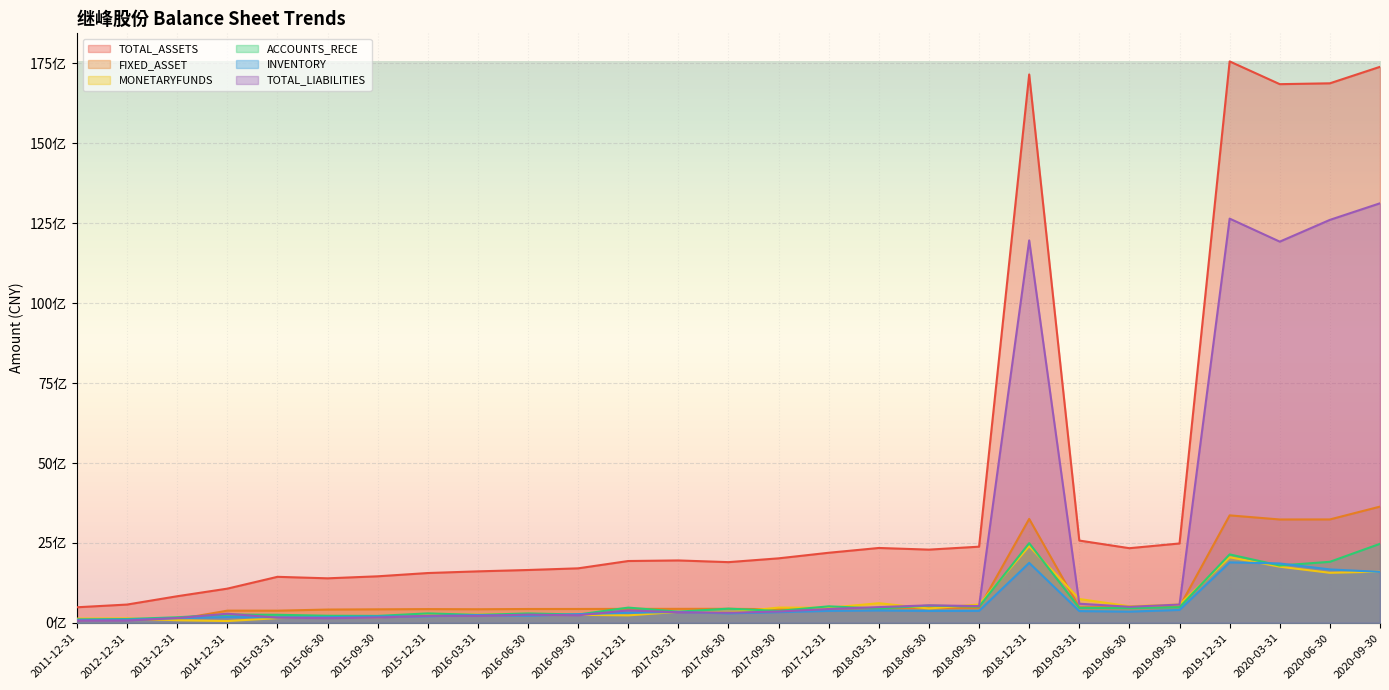

Reading left to right, extract all data points from this chart.

TOTAL_ASSETS: 486571358.6	571398408.2	831574951.2	1069044980.4	1438871453.8	1392164646.9	1455126884.7	1557526369.5	1610092044.0	1652601610.1	1704637484.4	1933530230.9	1951535024.0	1898291253.4	2017426931.6	2191817317.3	2341645365.6	2289980497.2	2382054983.2	17157848693.4	2573700189.7	2334966718.7	2482685713.0	17565529608.1	16853437346.9	16880281362.0	17396283797.8
FIXED_ASSET: 84835070.0	102521968.3	108624743.4	380386484.2	379999044.7	414656646.3	421908158.5	429113331.9	424642657.4	432151630.7	433255034.5	436342382.2	437234613.4	438150782.2	426381348.2	439052000.8	460669061.8	462943939.4	468995661.8	3251566233.4	483100995.7	496590943.4	502470040.1	3361856977.6	3233418585.2	3234804015.4	3635554557.9
MONETARYFUNDS: 131818659.3	138758488.5	80457937.5	55502648.6	146111297.9	182089713.2	170884873.9	252925303.9	256952196.0	279640888.8	251175750.2	232213945.7	342402951.9	319551809.6	476619485.2	470790797.9	613295714.0	448289147.6	573364059.9	2399057004.8	744726053.6	518750626.2	572371668.7	2051133578.3	1755577415.4	1564908405.3	1600488572.8
ACCOUNTS_RECE: 105586212.5	118308534.6	173299649.5	258454112.9	251048223.5	220834547.2	216183909.8	294700926.4	247602238.9	294086201.9	259270712.2	475938400.6	349057375.9	442885081.7	371876131.9	515609129.8	446642008.6	539370827.0	506140827.5	2492023306.4	468926155.4	460876428.1	488229287.2	2140303521.6	1792610858.1	1908918675.2	2472095126.1
INVENTORY: 92724626.0	99065957.1	143601442.2	180281969.9	172942300.8	176871588.6	199675556.0	204178163.0	244933402.8	221183665.5	269916964.8	314819720.7	339123513.0	296713586.5	333606551.0	373525726.3	385840710.1	371732566.7	373910681.6	1875132354.9	366552317.9	349125981.9	403001177.1	1891434345.6	1856666579.5	1670790443.2	1592945312.6
TOTAL_LIABILITIES: 67762871.9	71693058.4	149880899.3	284390926.8	161874699.5	145278350.1	164586953.7	221063016.1	216668254.2	256460939.0	235517421.6	388909689.3	328463191.8	315224612.2	352751917.5	431593864.8	491278068.3	546879195.5	523886817.3	11964624663.9	597566938.2	501438029.4	571526688.4	12646402880.4	11926223339.3	12607259976.1	13126138351.5